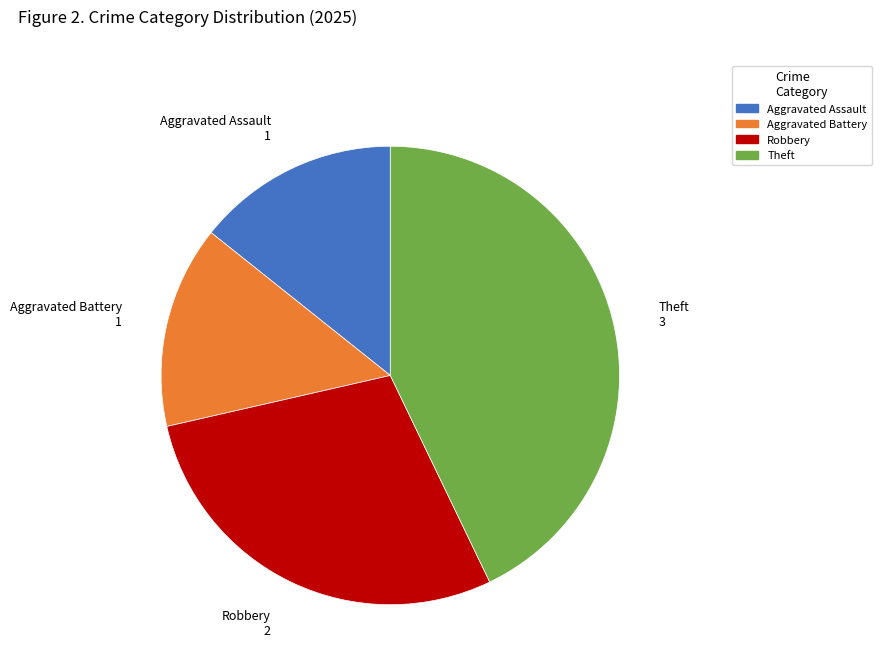

Is there a majority slice in this chart?

No